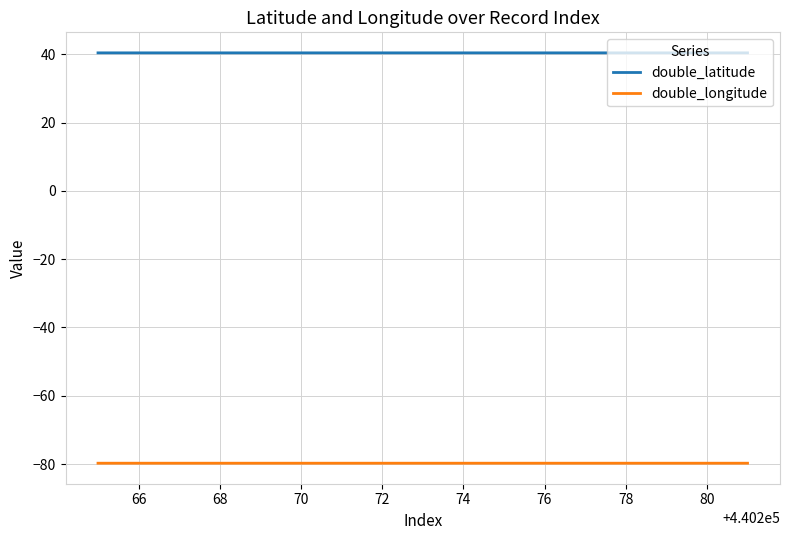

Which series has the largest total across all categories?

double_latitude